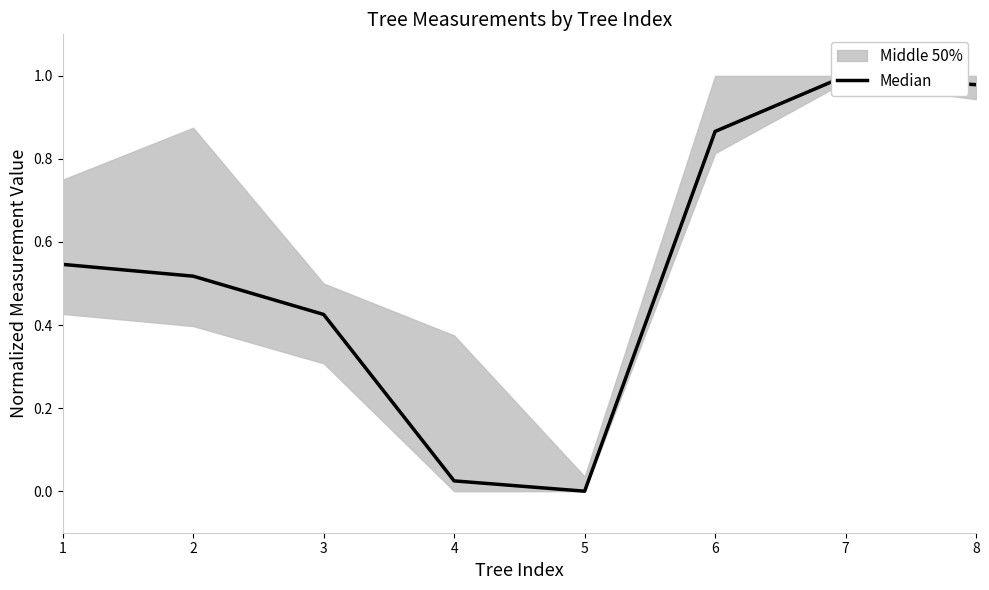

How many lines are shown in the chart?

1